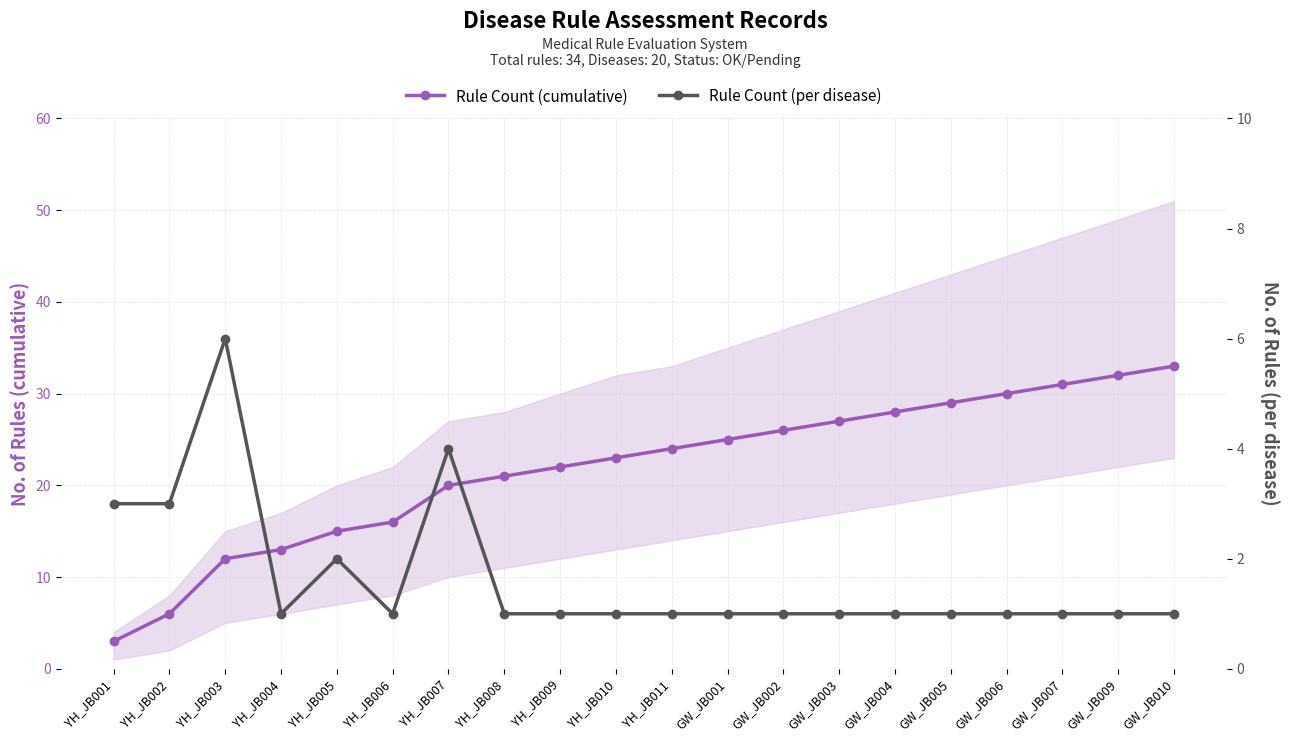

True or false: Rule Count (cumulative) has more than 0 points higher than both neighbors.

False